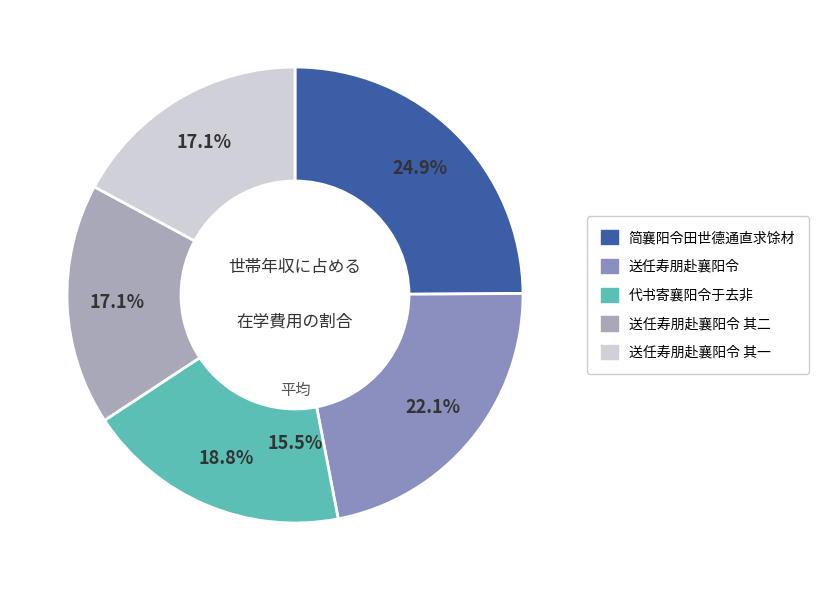

The 赴襄阳令·际天南北 slice represents 10% of the pie. True or false?

False